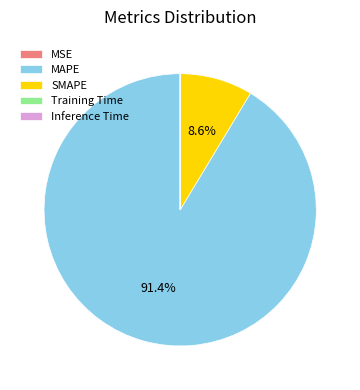

What is the majority slice?

MAPE